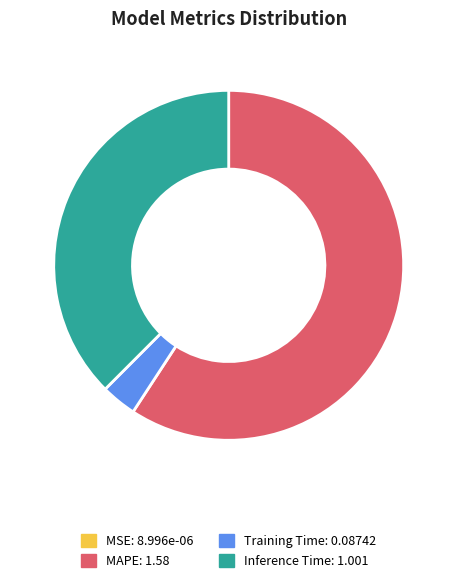

Is there a majority slice in this chart?

Yes